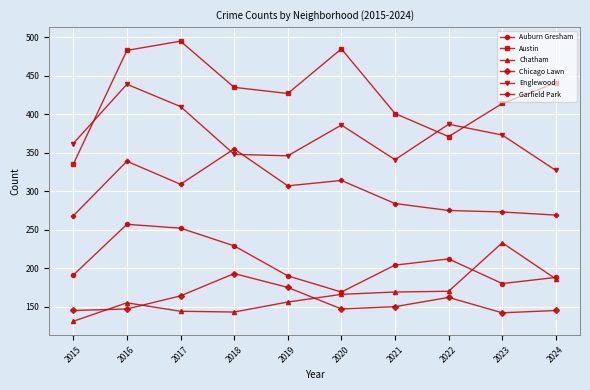

What is the difference between the maximum and minimum values in the Auburn Gresham series?

88